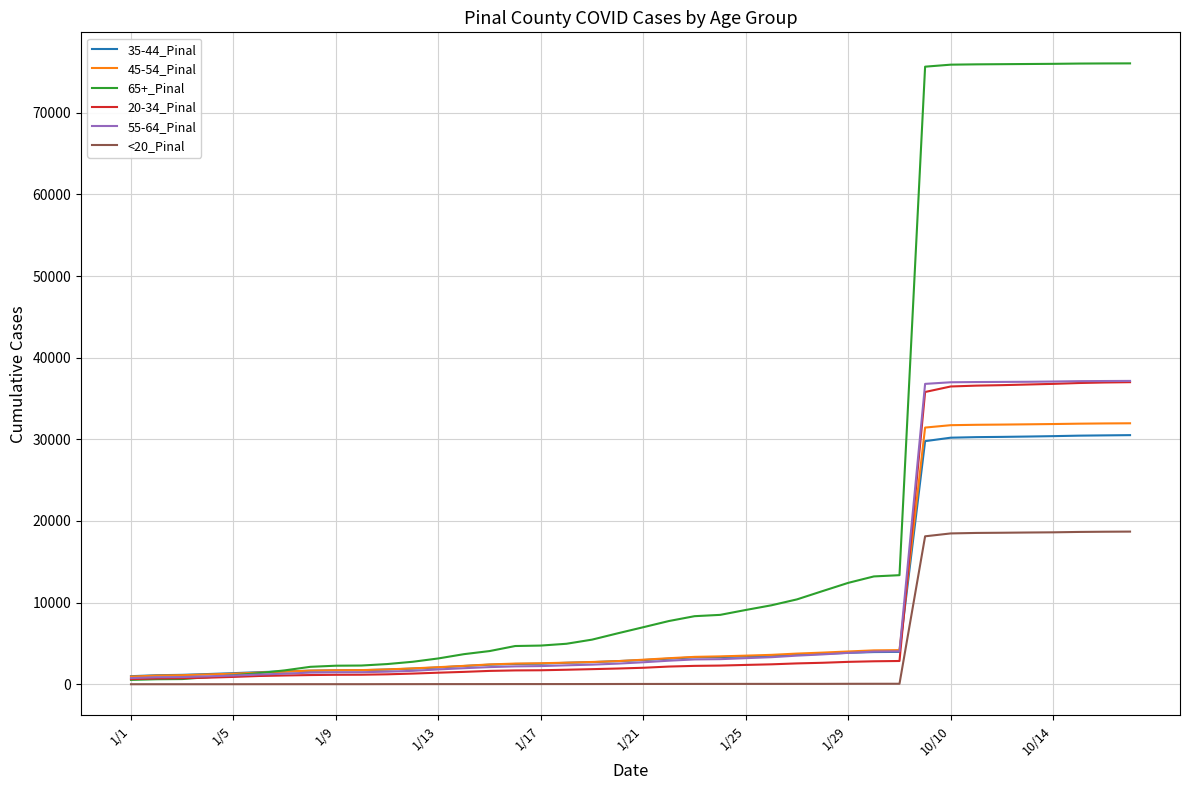

Which series has the largest total across all categories?

65+_Pinal